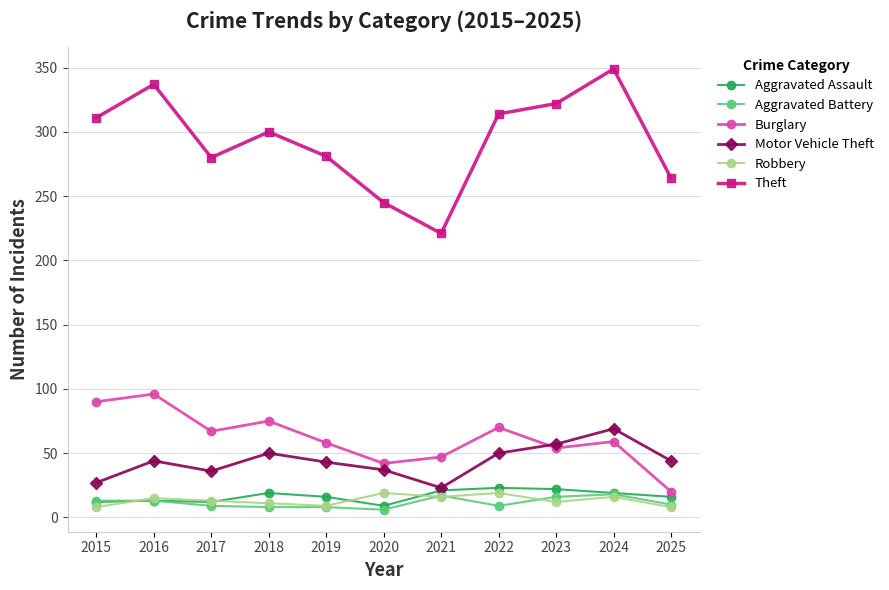

What is the difference between the maximum and minimum values in the Aggravated Battery series?

12